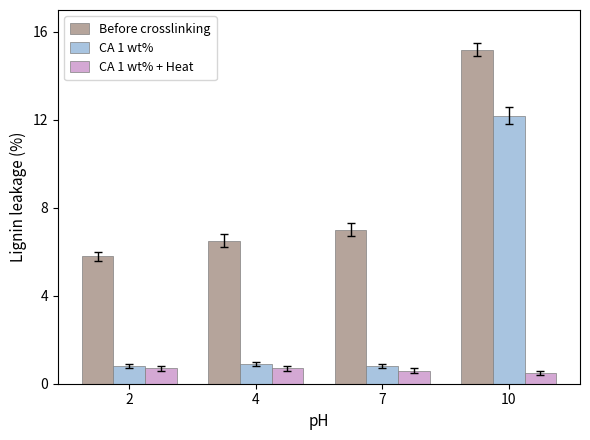

How many data points does each series have?

4